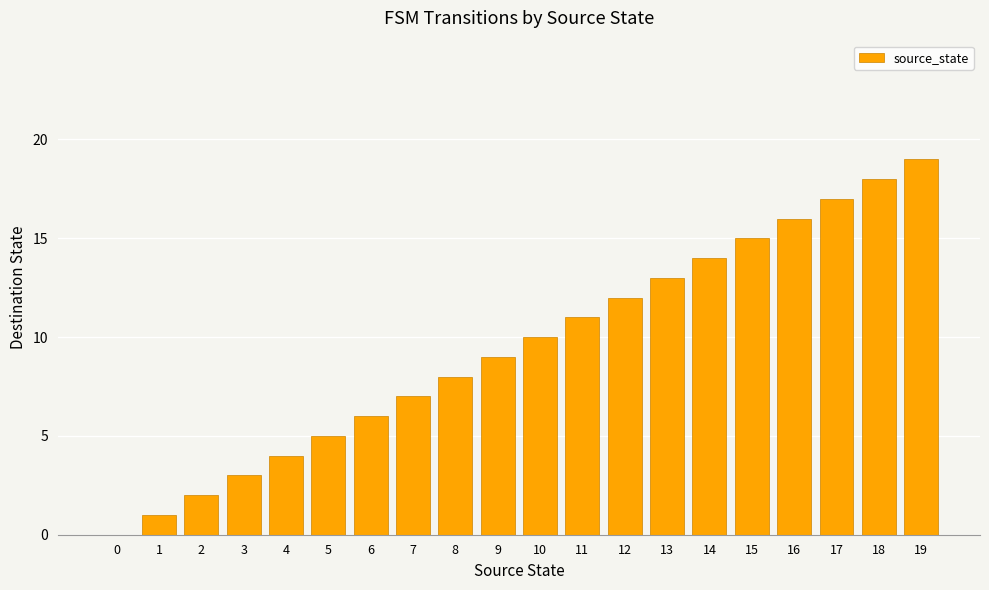

The value at 6 is 4. True or false?

False